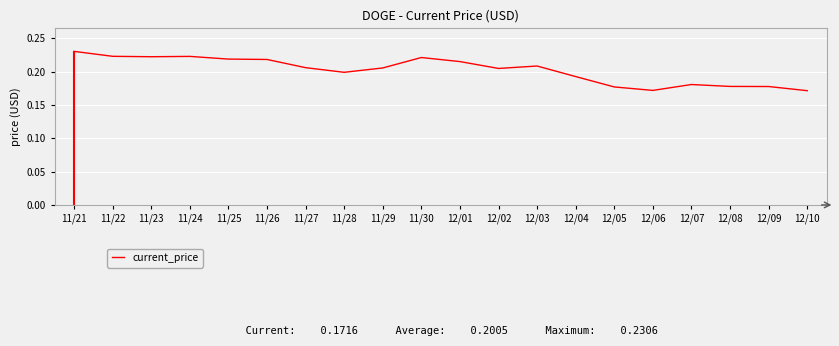

What is the smallest value displayed?

0.2